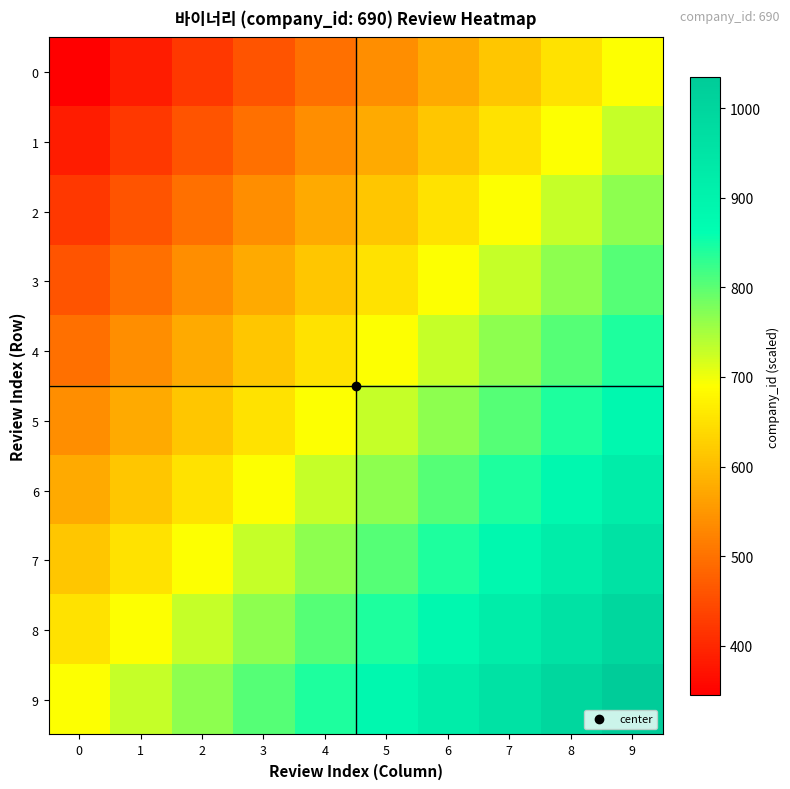

Rank the series by their maximum value, from lowest to highest.

0, 1, 2, 3, 4, 5, 6, 7, 8, 9